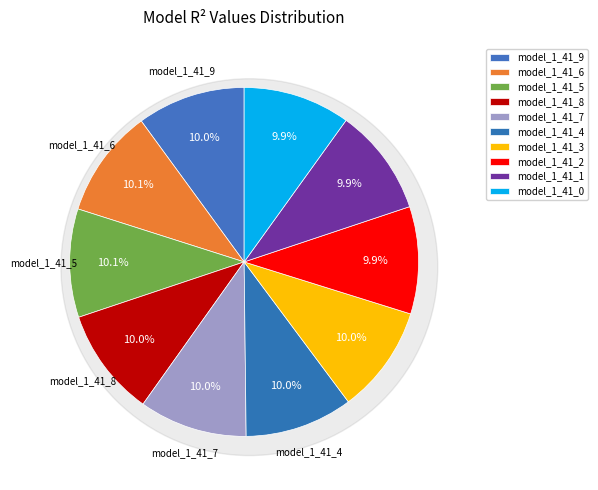

How many segments does this pie chart have?

10